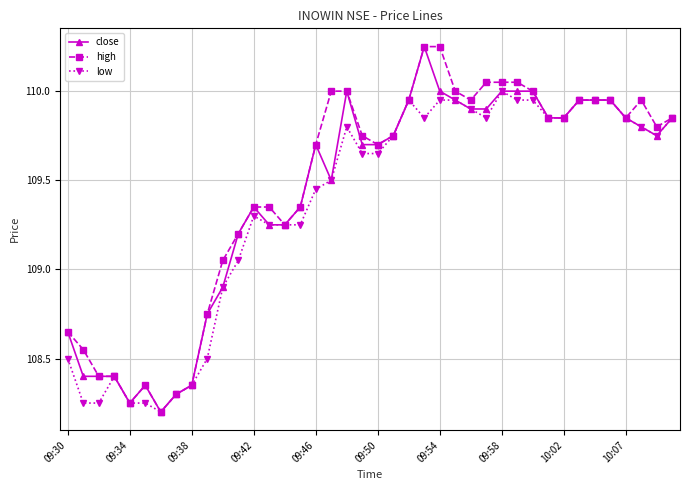

True or false: high has more than 1 points higher than both neighbors.

True